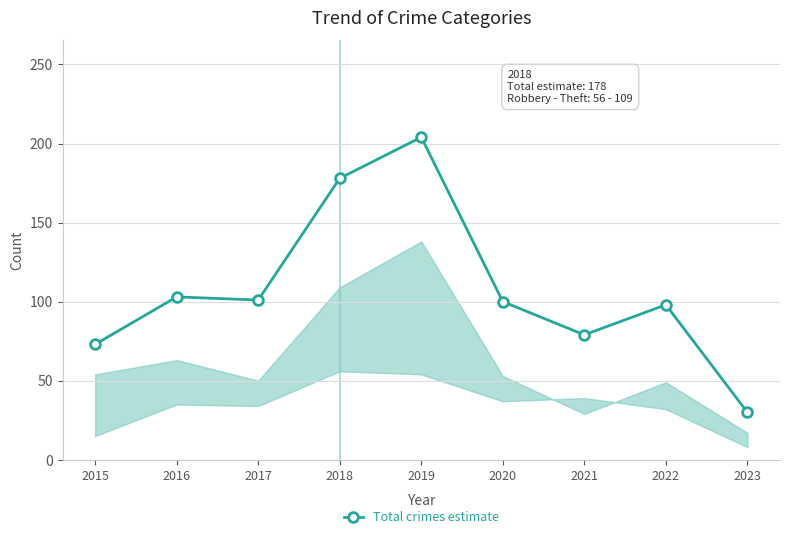

What is the change in value from 2015 to 2023?

-43